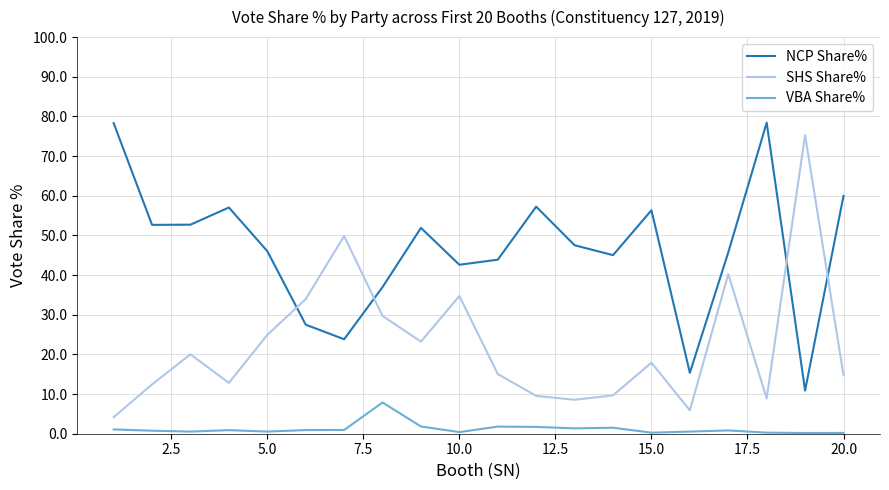

At how many categories does at least one series exceed 2?

20